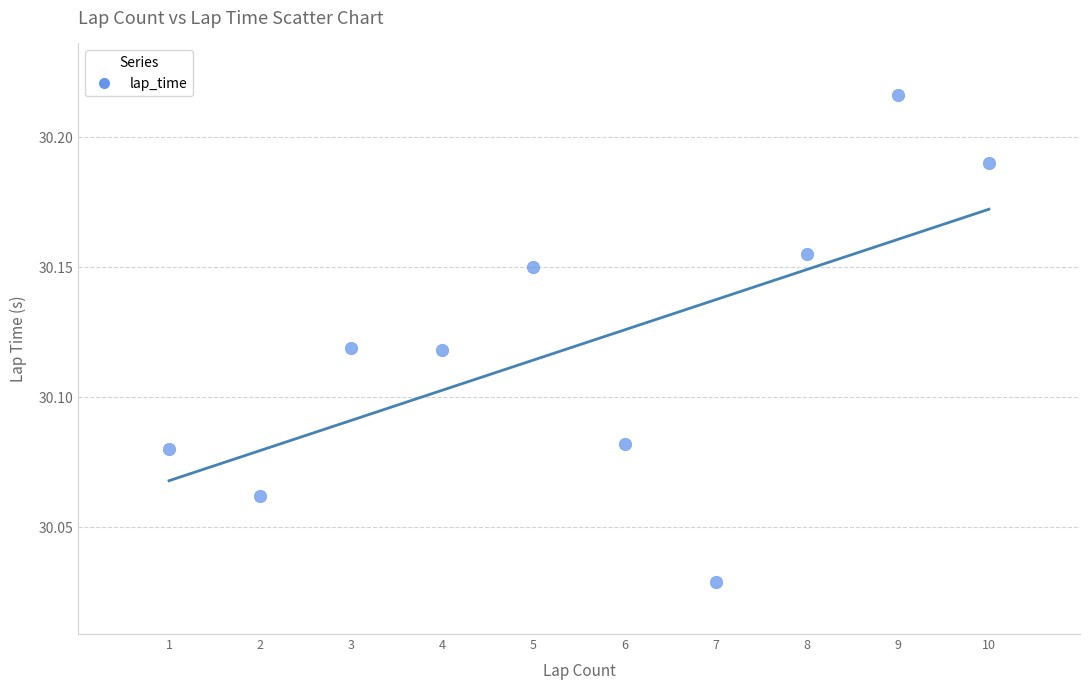

What is the range of X values (max minus min)?

9.0